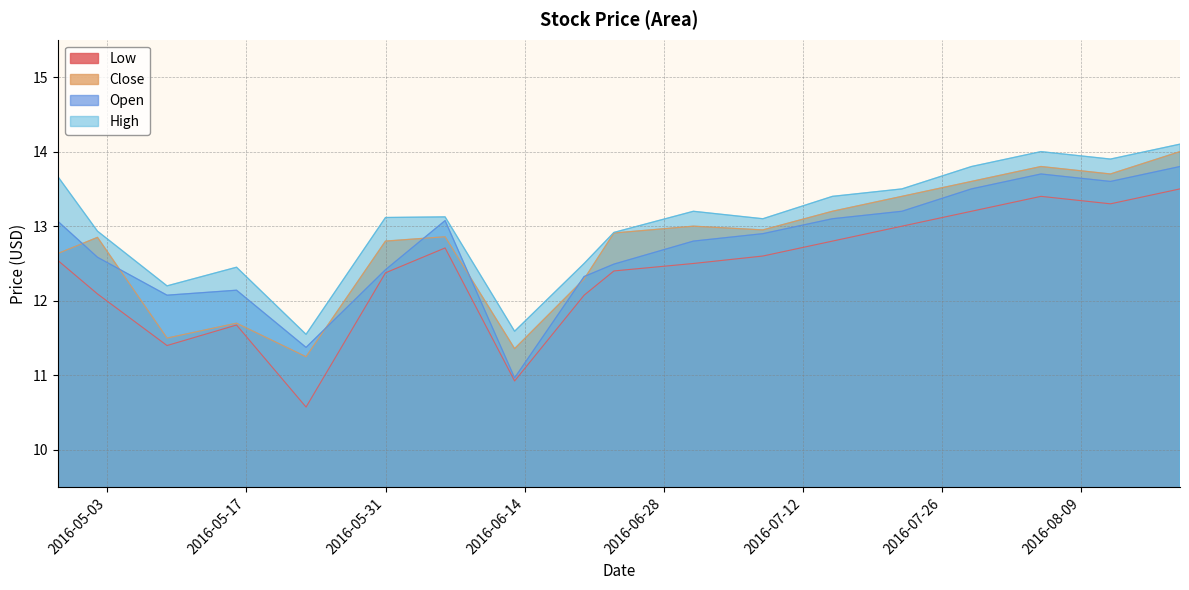

Where is the first local maximum for High?

2016-05-16